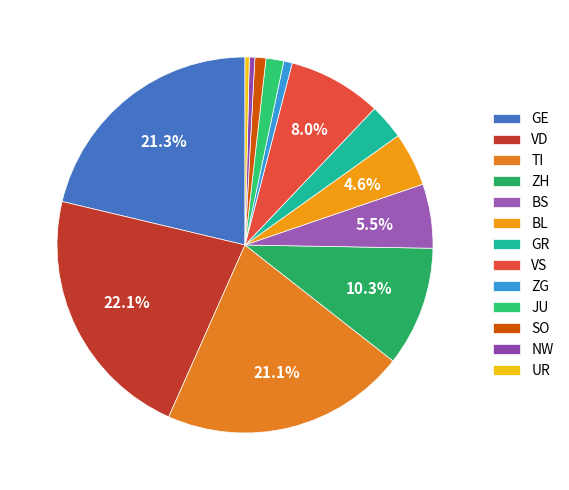

What is the largest slice in the pie chart?

VD